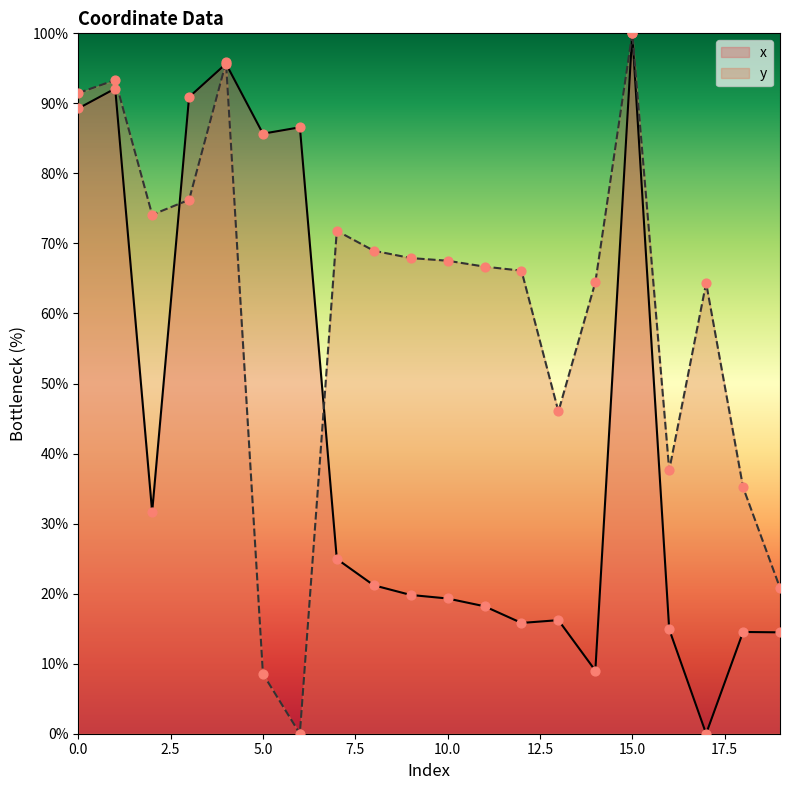

Is the value of x at 2 greater than the value of y at 19?

Yes